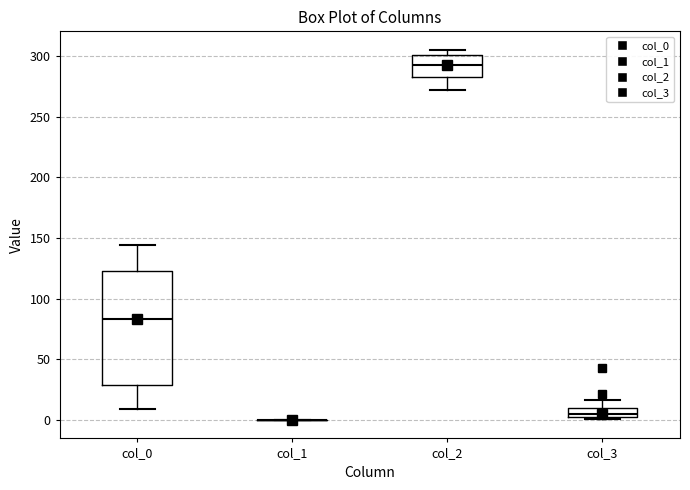

Where does the median line of the box for col_2 sit on the y-axis? The values are not printed on the chart, so give them approximately, as read against the axis.

295